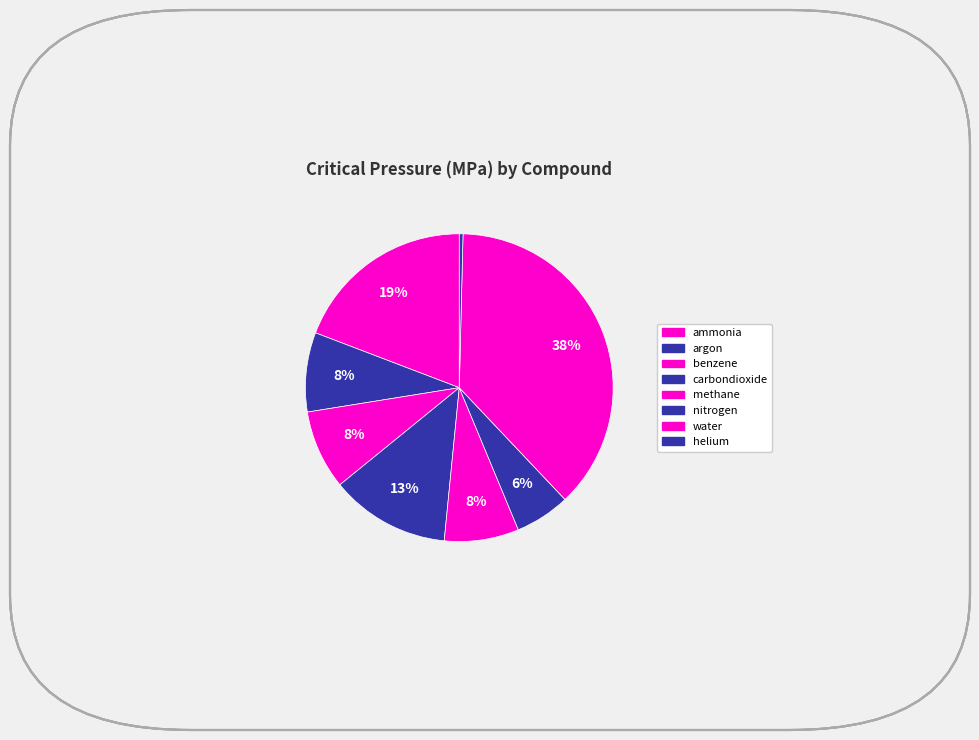

Which has a higher value, water or methane?

water